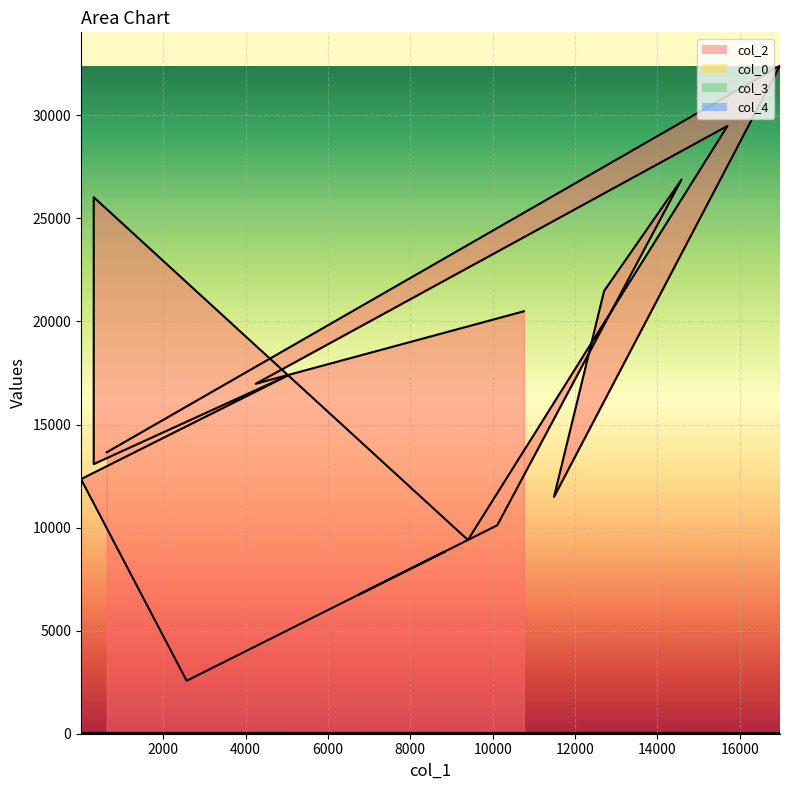

At how many categories does at least one series exceed 14679?

8